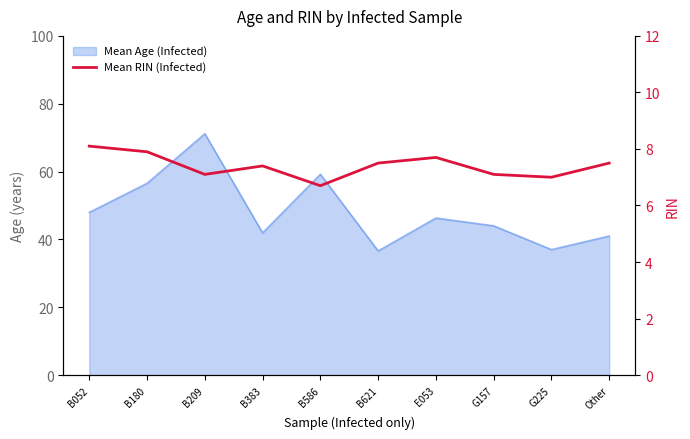

What is the smallest value displayed?

6.7